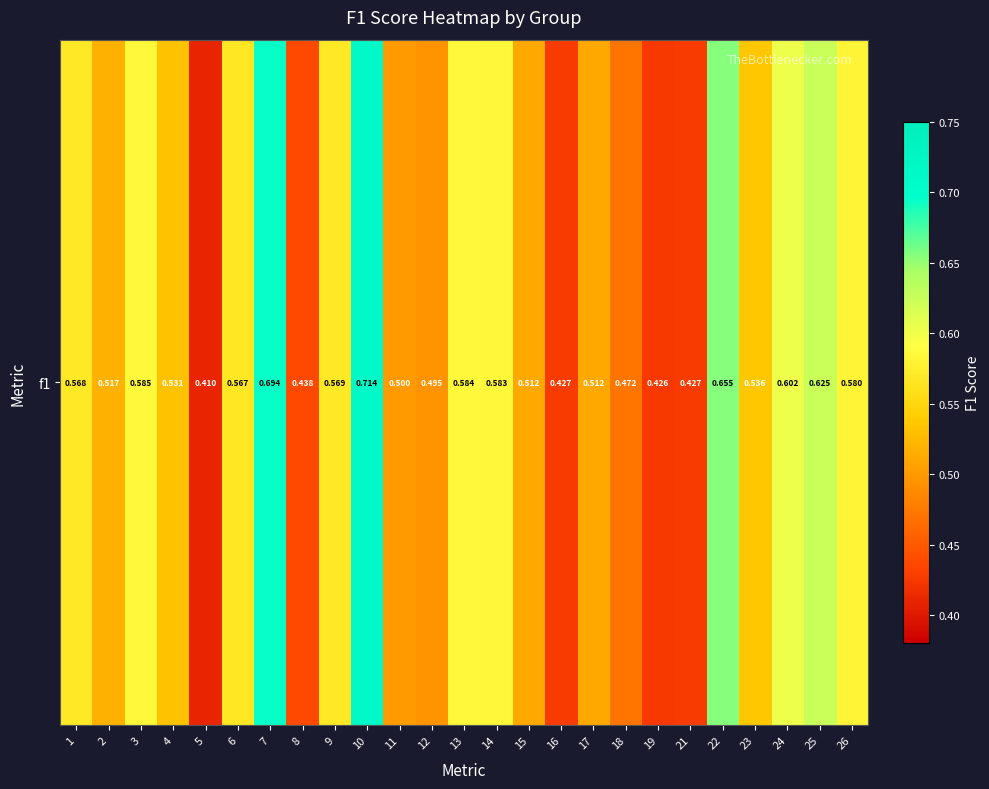

What is the difference between the maximum and second lowest values?

0.3